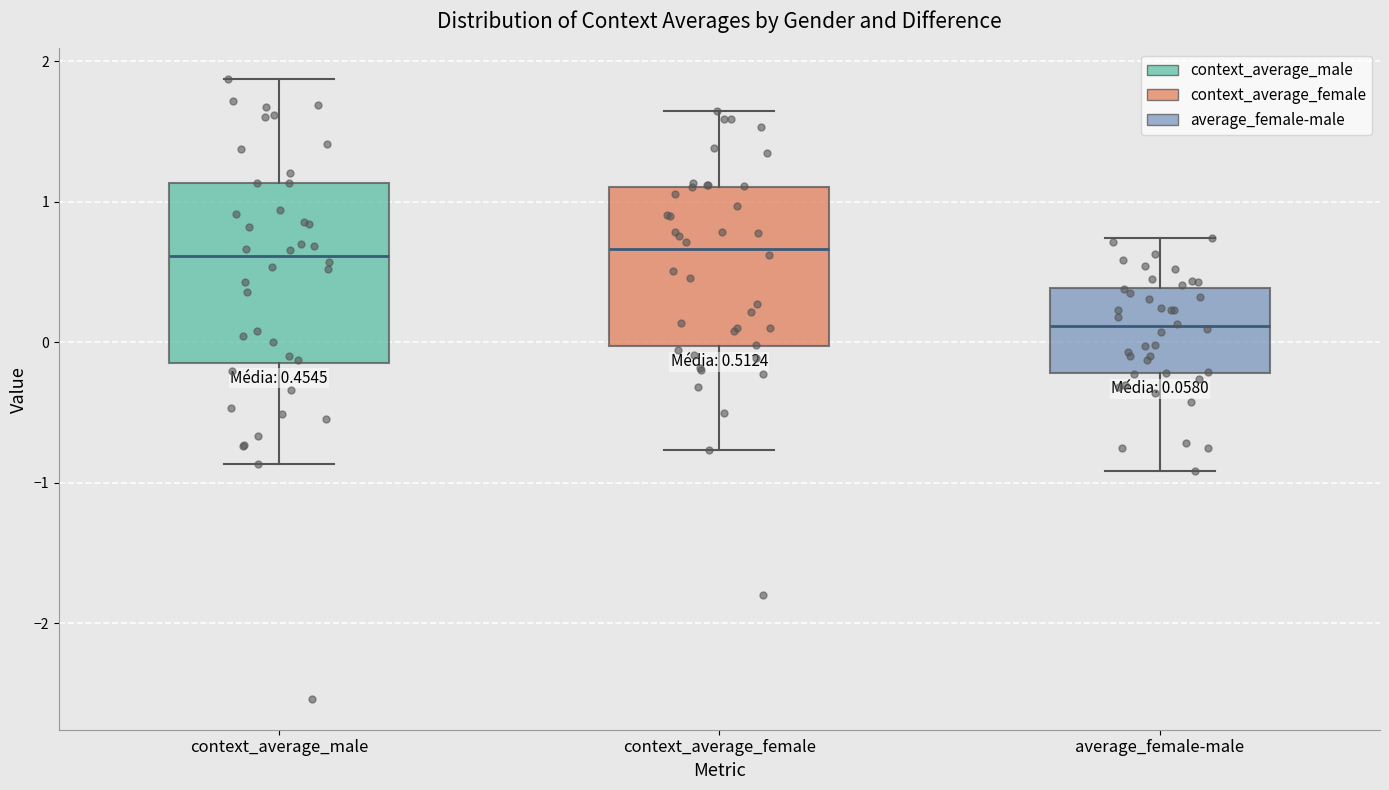

Which box is the tallest, from its lower edge to its upper edge?

context_average_male